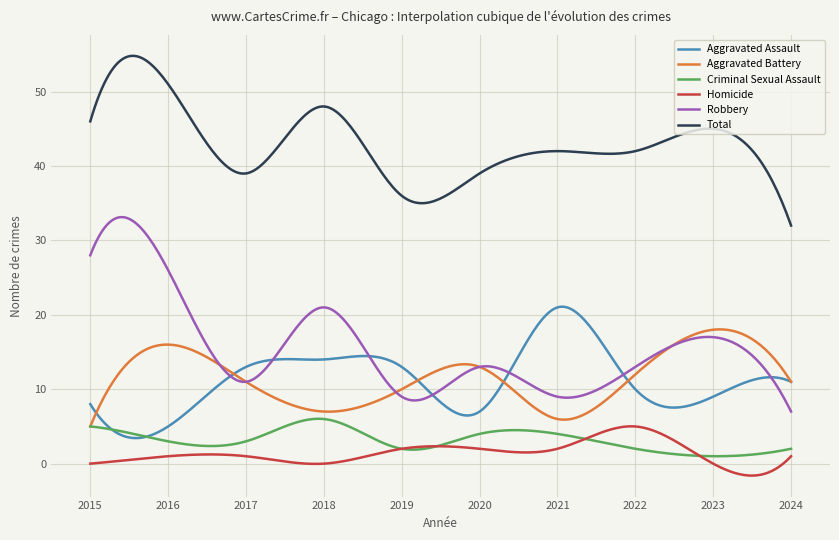

Which series has the largest total across all categories?

Total